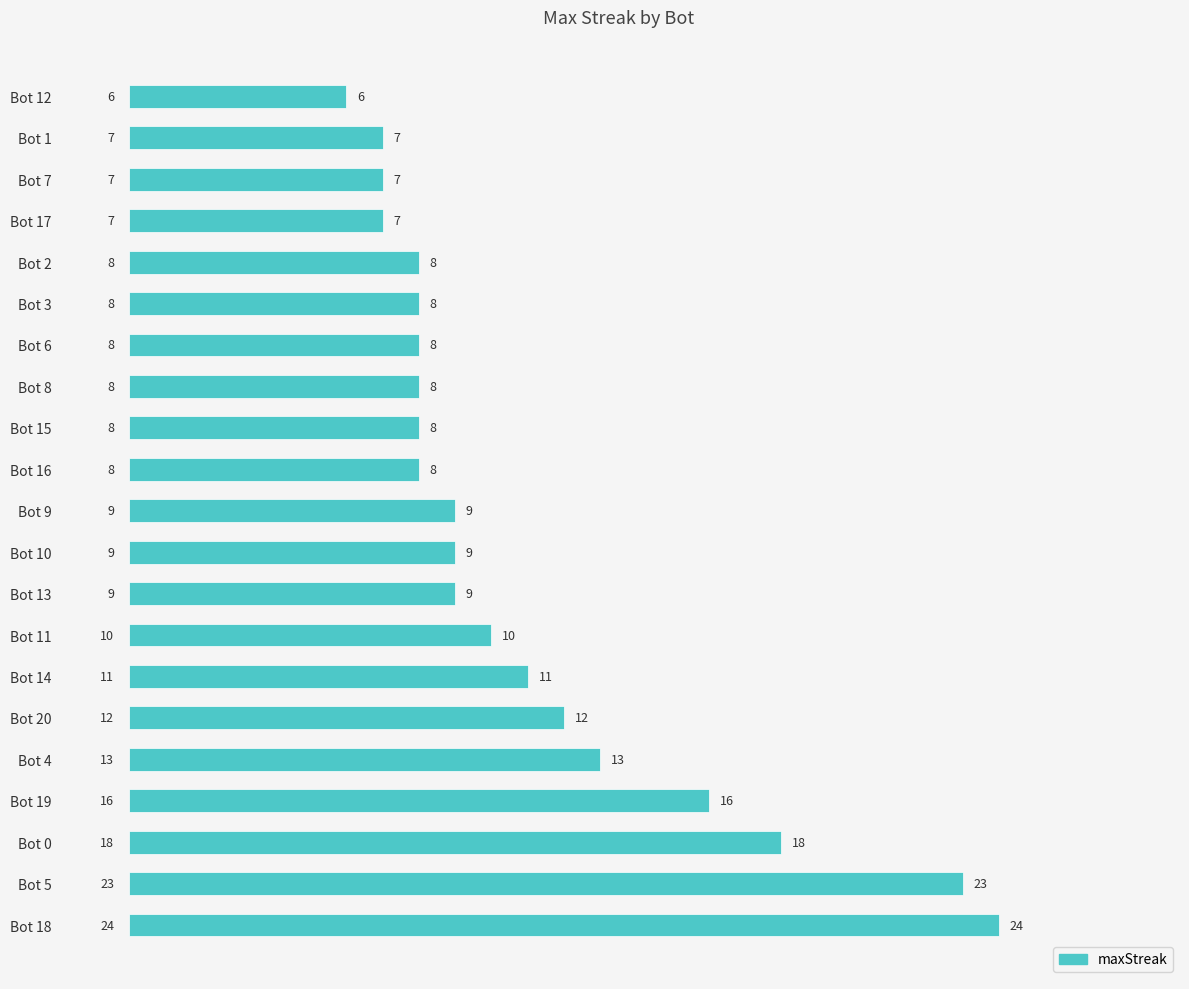

What is the ratio of the value at Bot 20 to the value at Bot 8?

1.5